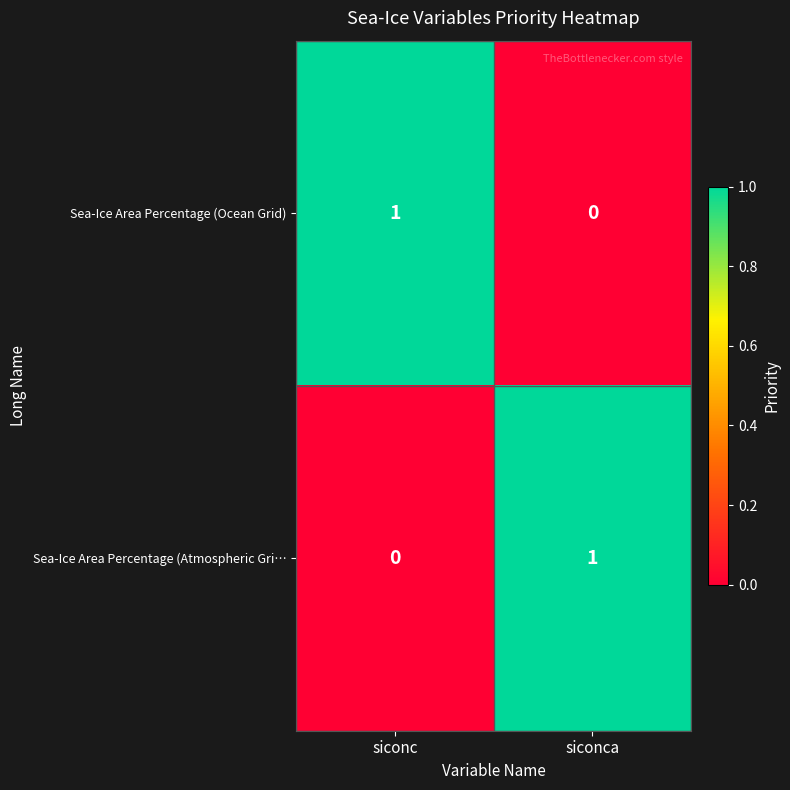

Which category has the lowest value in the Sea-Ice Area Percentage (Atmospheric Gri… series?

siconc